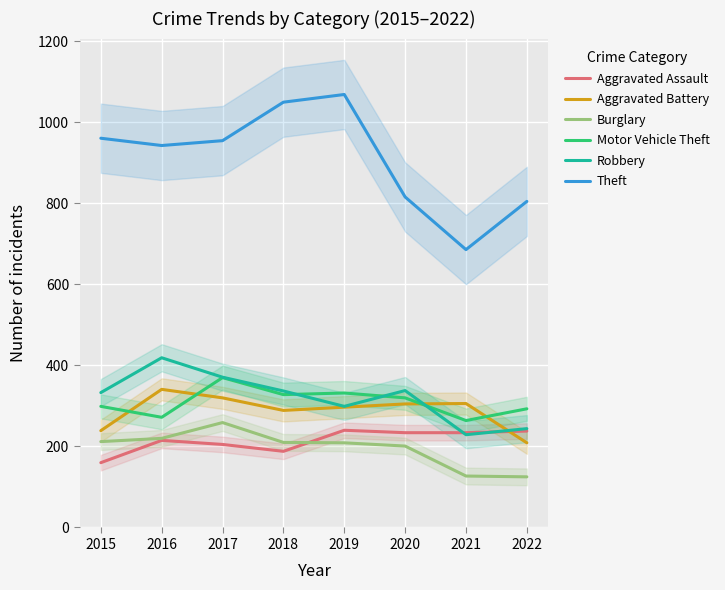

How many values in the Motor Vehicle Theft series exceed 320?

3